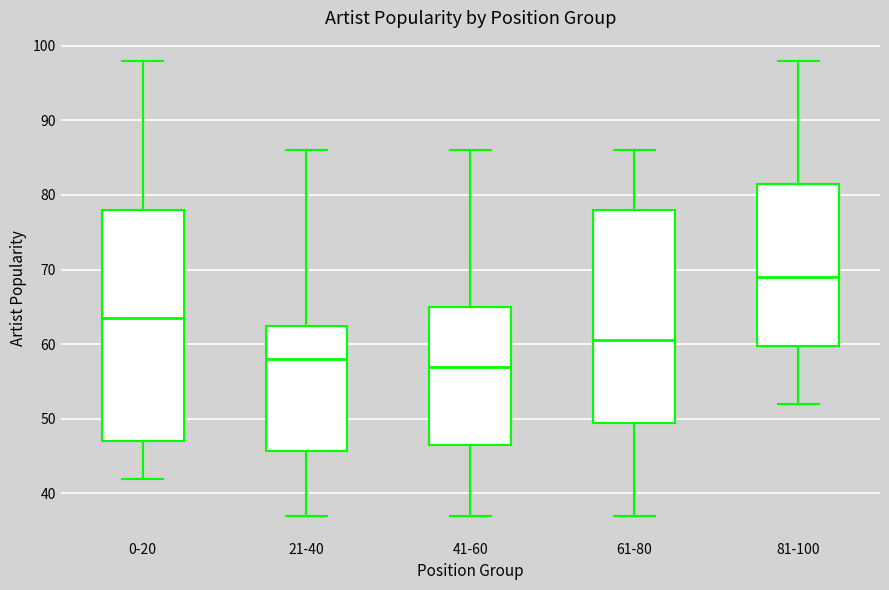

Reading left to right, transcribe this box plot: for each box, give where its median line is, the range the box spans, and where its two whiskers end, as read against the y-axis. The values are not printed on the chart, so give them approximately, as read against the axis.

0-20: median 64, box 47 to 78, whiskers 42 to 98
21-40: median 58, box 46 to 63, whiskers 37 to 86
41-60: median 57, box 47 to 65, whiskers 37 to 86
61-80: median 61, box 50 to 78, whiskers 37 to 86
81-100: median 69, box 60 to 82, whiskers 52 to 98